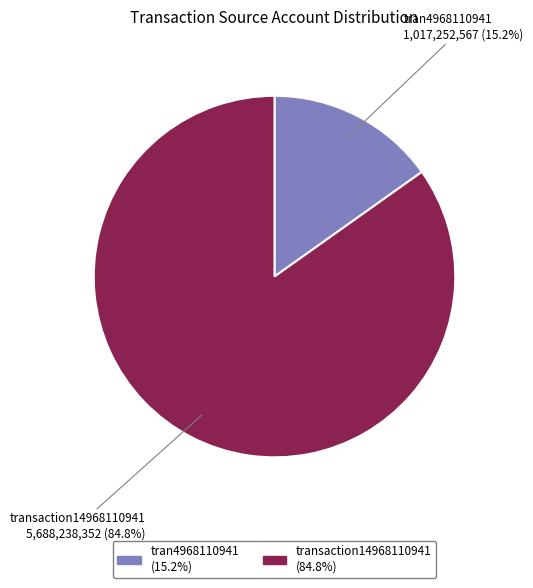

To the nearest percent, what percentage of the pie is tran4968110941?

15%